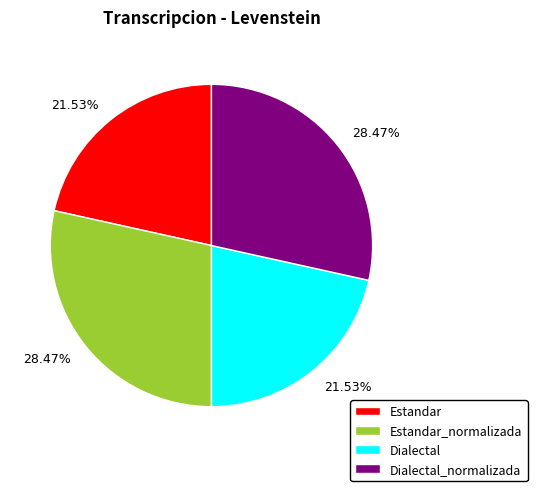

Combined, do Estandar_normalizada and Dialectal_normalizada account for over 50%?

Yes